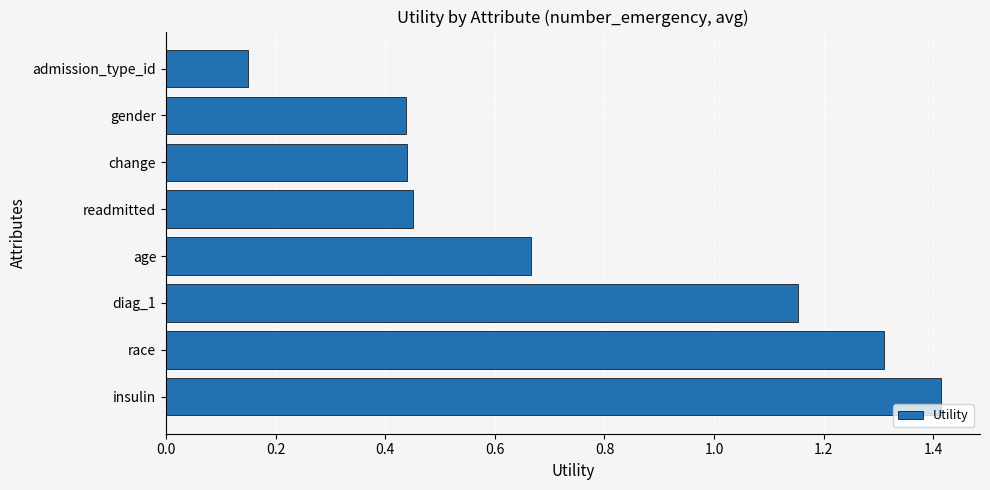

Are the bars horizontal?

Yes